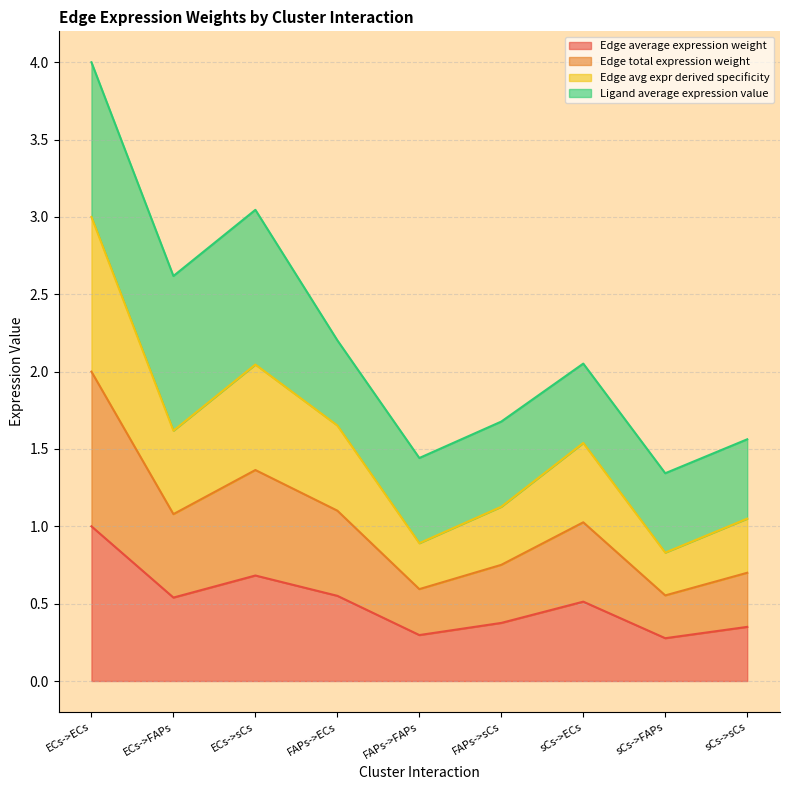

Is it true that Edge avg expr derived specificity equals 2.6 at ECs->FAPs?

False